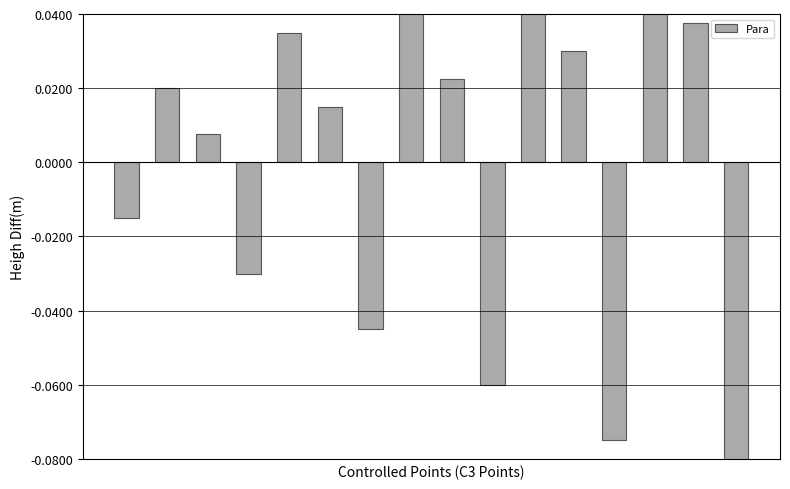

Rank the categories by value from highest to lowest.

13, 10, 7, 14, 4, 11, 8, 1, 5, 2, 0, 3, 6, 9, 12, 15